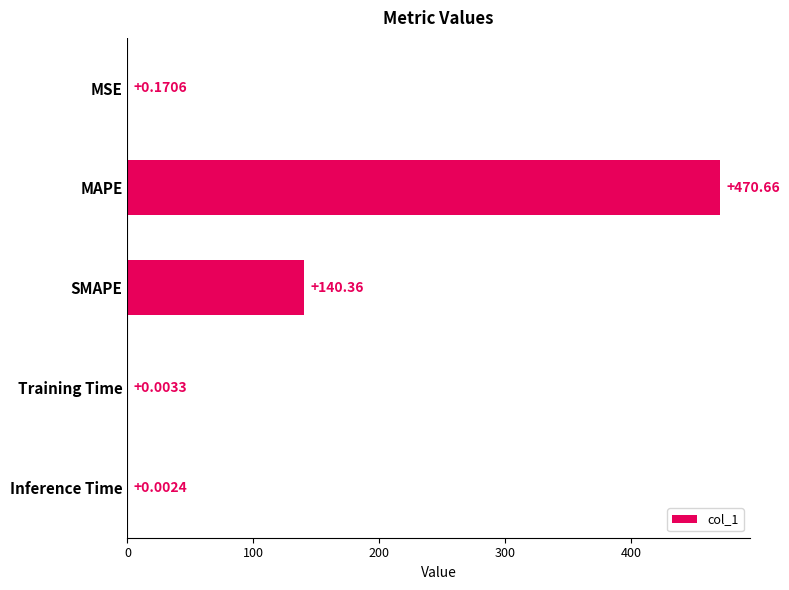

What is the change in value from MSE to MAPE?

+470.5